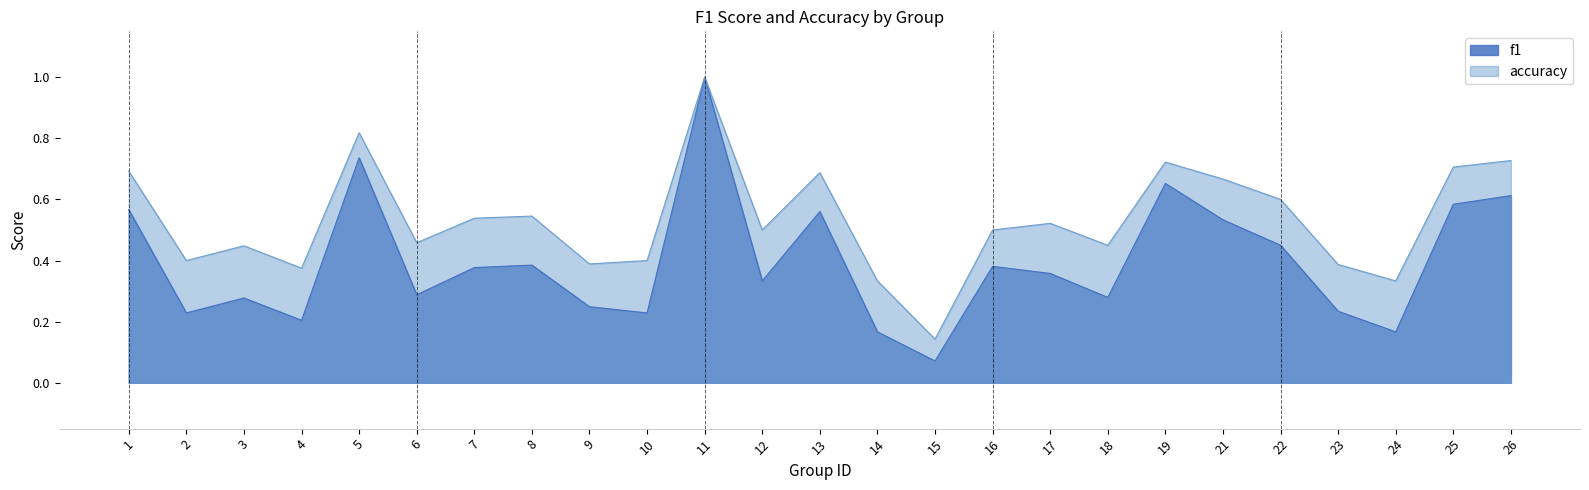

Reading left to right, extract all data points from this chart.

f1: 1=0.6	2=0.2	3=0.3	4=0.2	5=0.7	6=0.3	7=0.4	8=0.4	9=0.2	10=0.2	11=1.0	12=0.3	13=0.6	14=0.2	15=0.1	16=0.4	17=0.4	18=0.3	19=0.7	21=0.5	22=0.5	23=0.2	24=0.2	25=0.6	26=0.6
accuracy: 1=0.7	2=0.4	3=0.4	4=0.4	5=0.8	6=0.5	7=0.5	8=0.5	9=0.4	10=0.4	11=1.0	12=0.5	13=0.7	14=0.3	15=0.1	16=0.5	17=0.5	18=0.5	19=0.7	21=0.7	22=0.6	23=0.4	24=0.3	25=0.7	26=0.7